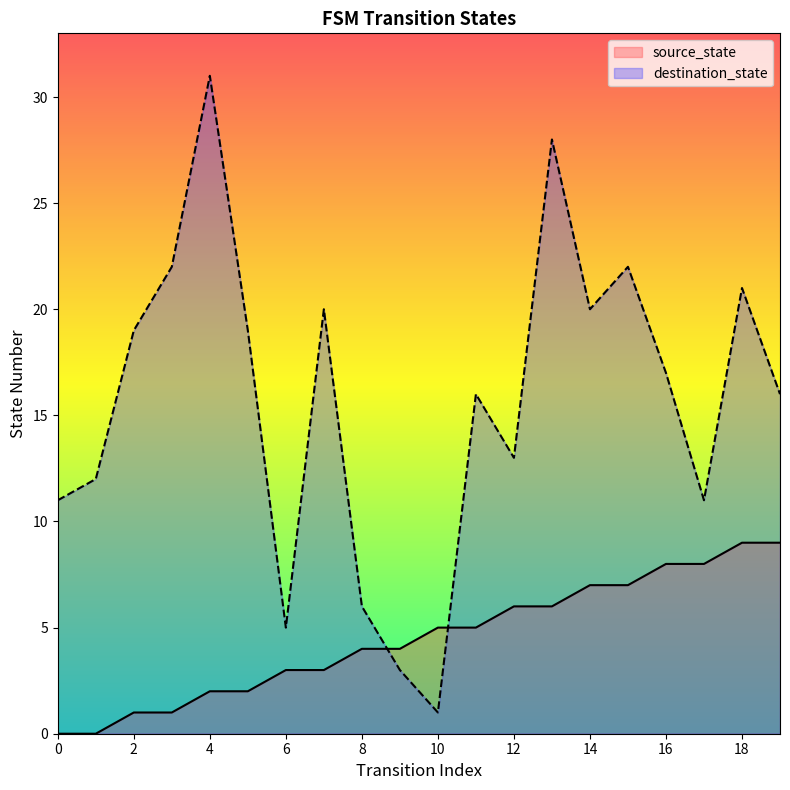

Where does the destination_state series first go above 17?

2